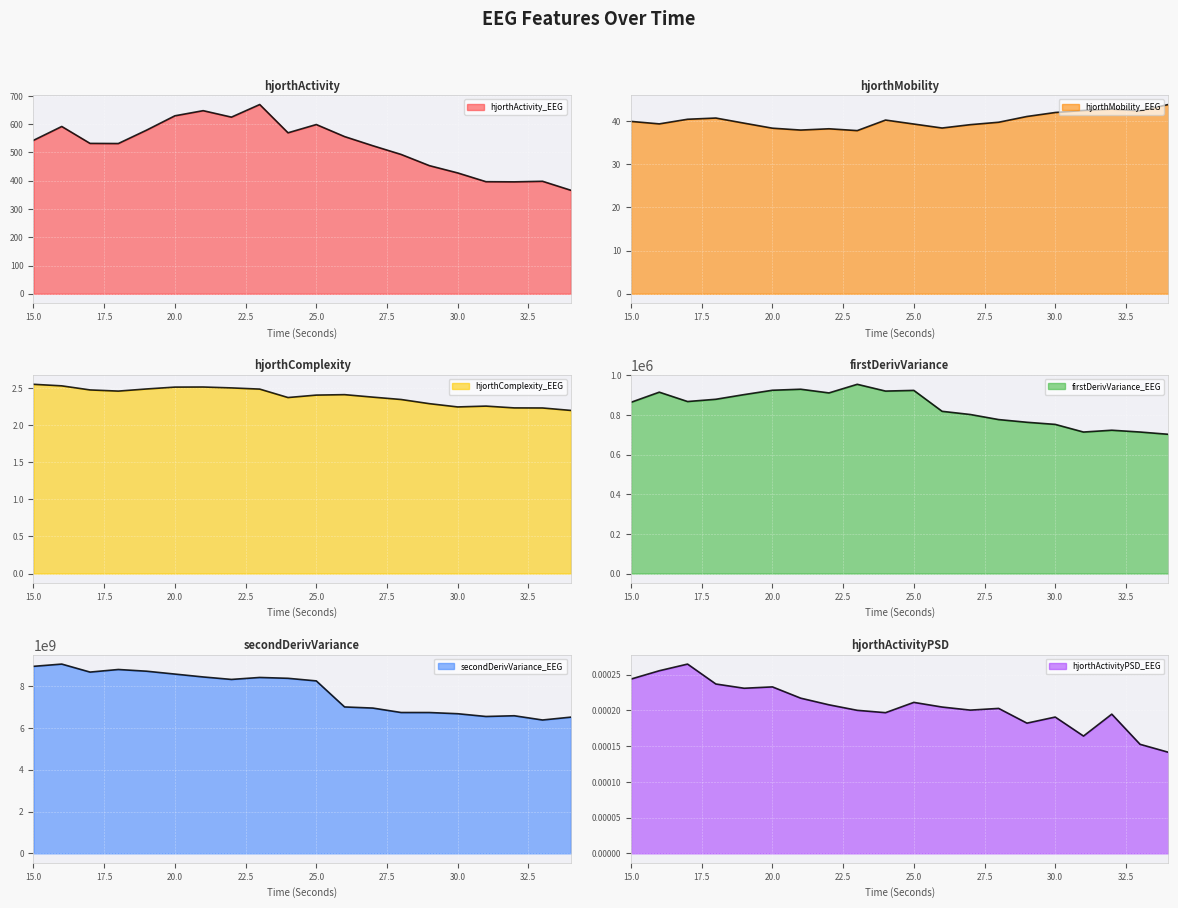

What is the difference between the hjorthComplexity_EEG values at 23 and 27?

0.1